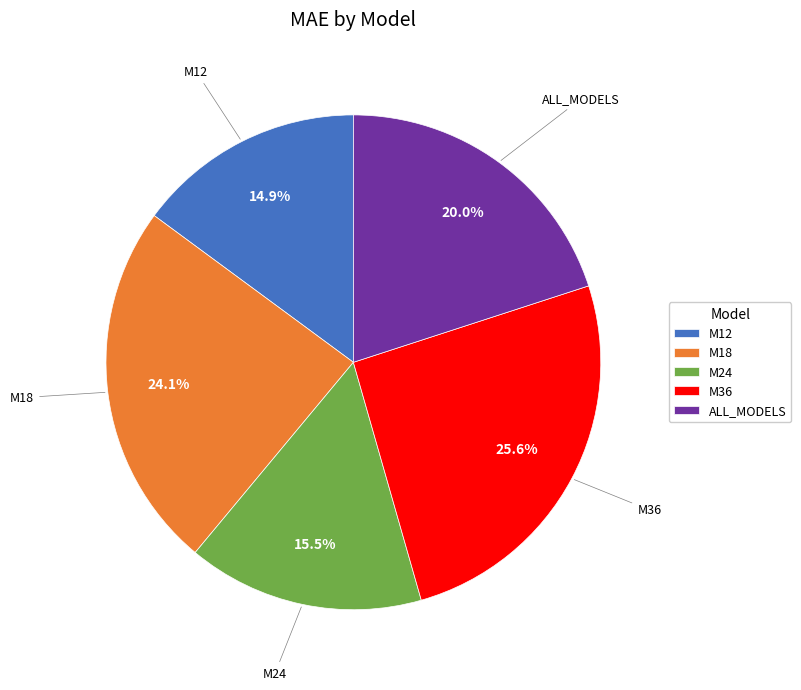

Do M18 and ALL_MODELS together represent more than half of the pie?

No